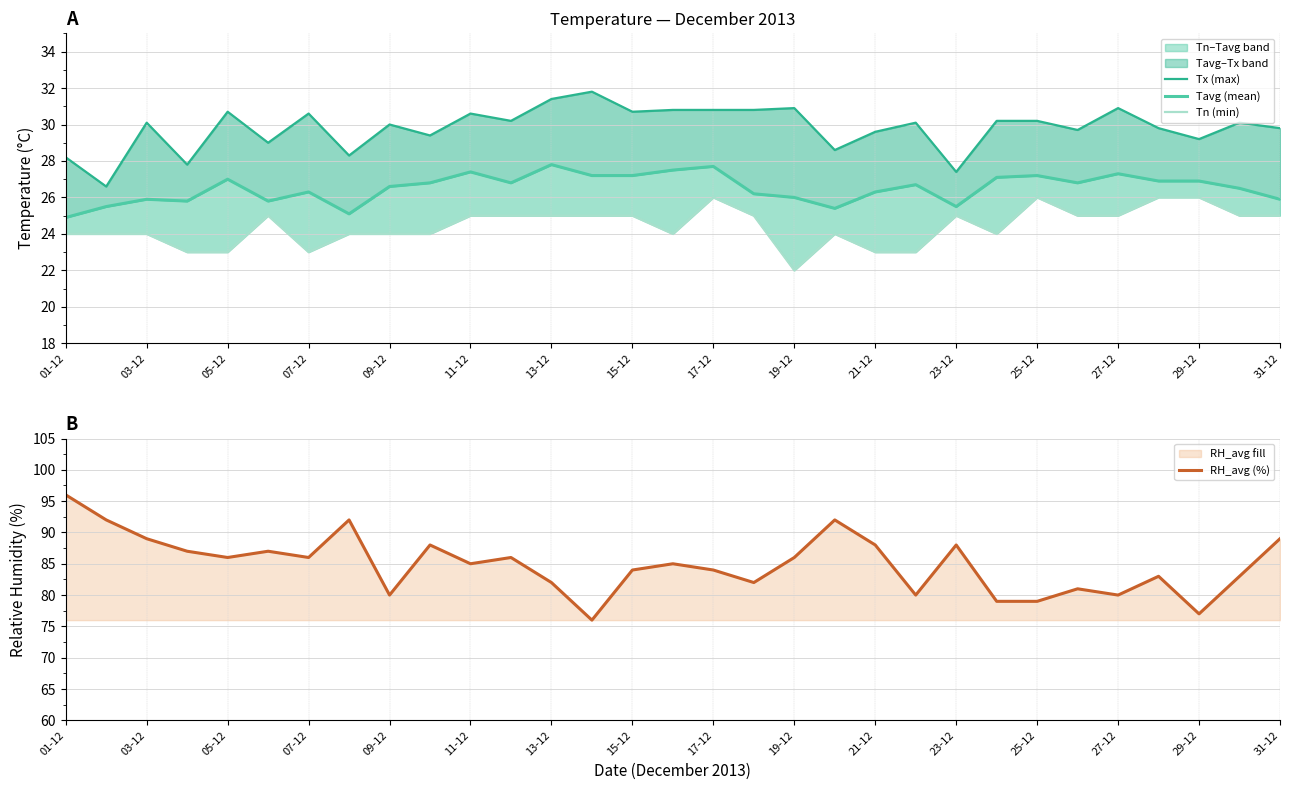

Between 01-12 and 21, which series saw the biggest shift?

RH_avg (%)